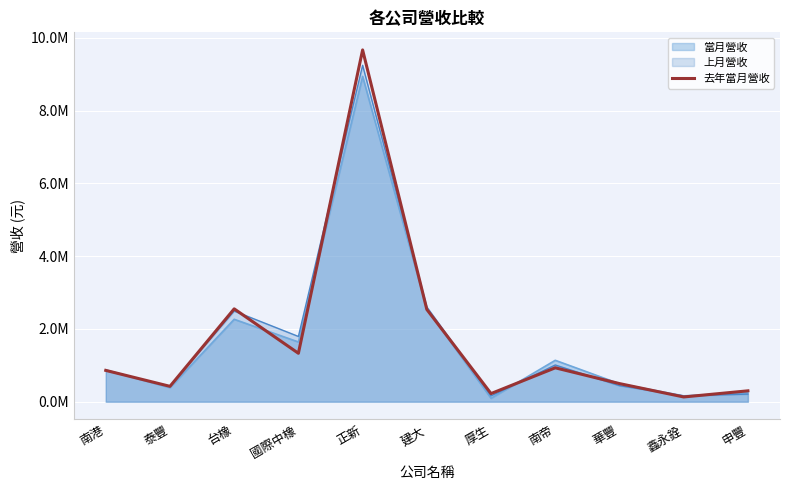

The value at 正新 is 2305828. True or false?

False